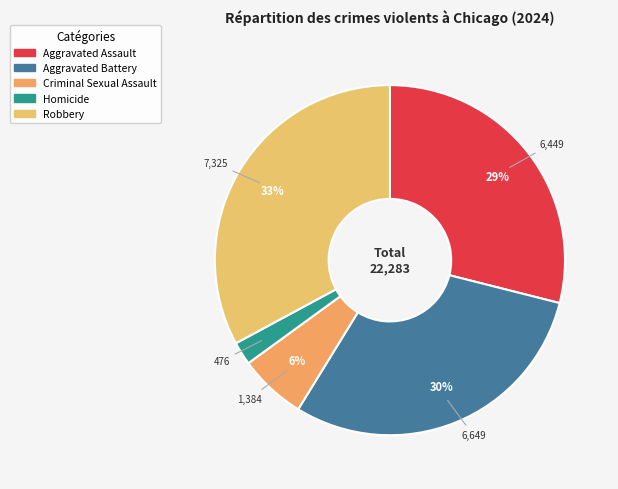

Is there a majority slice in this chart?

No